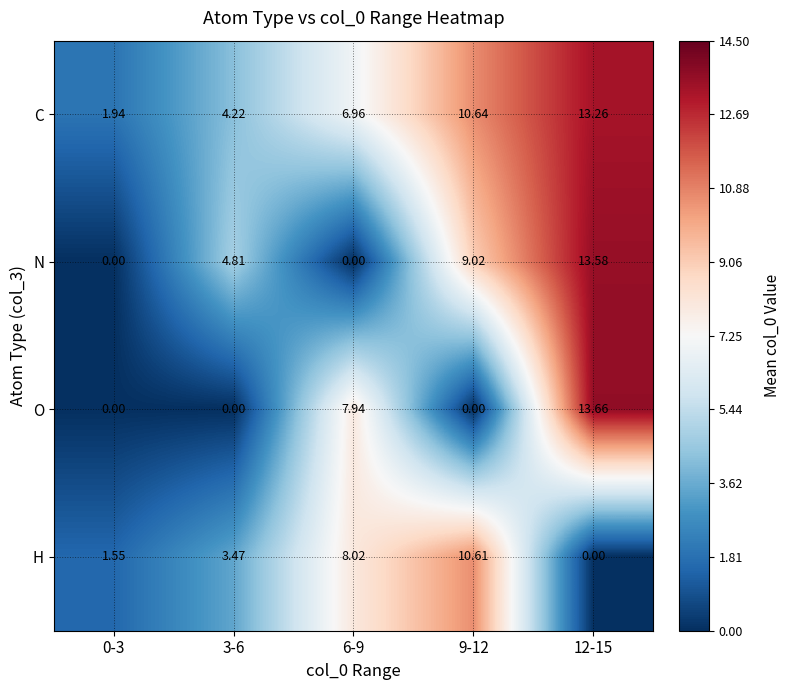

Rank the series by their maximum value, from highest to lowest.

O, N, C, H